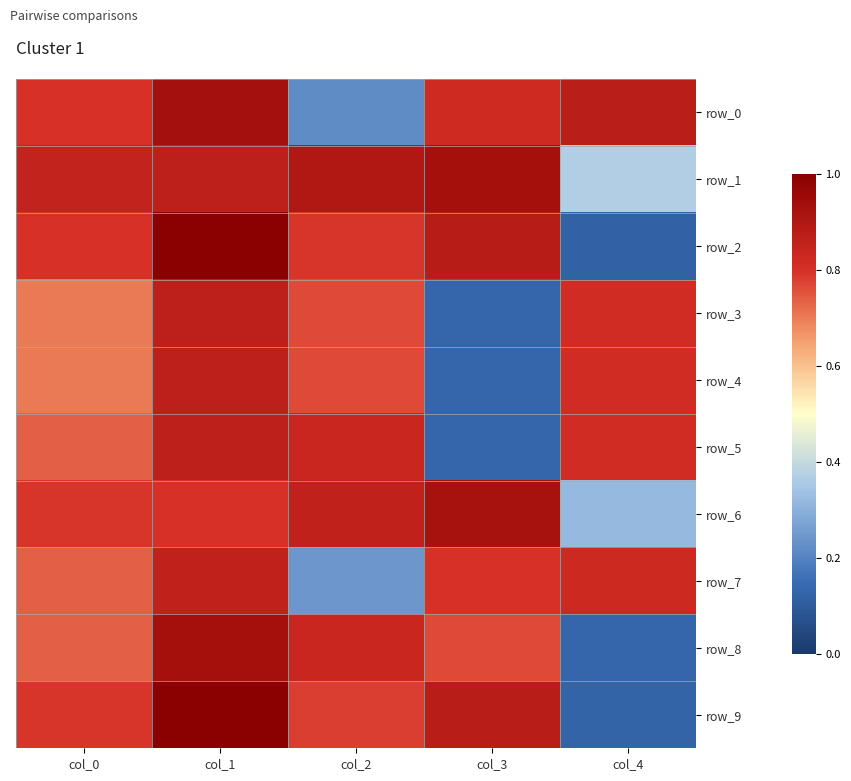

At how many categories does at least one series exceed 0?

5